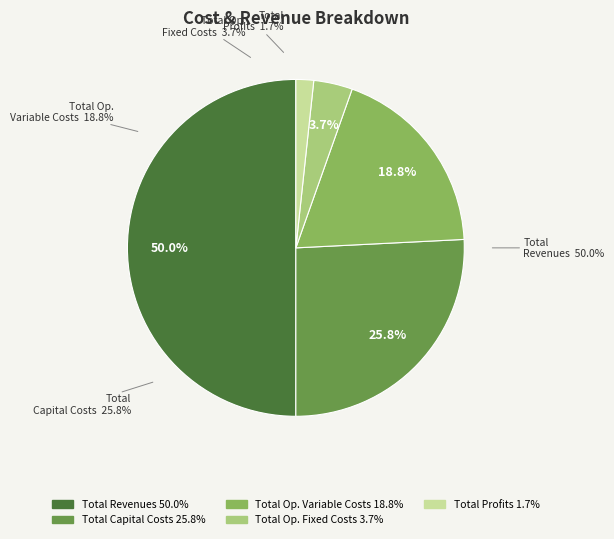

Which slice is the largest?

Total Revenues